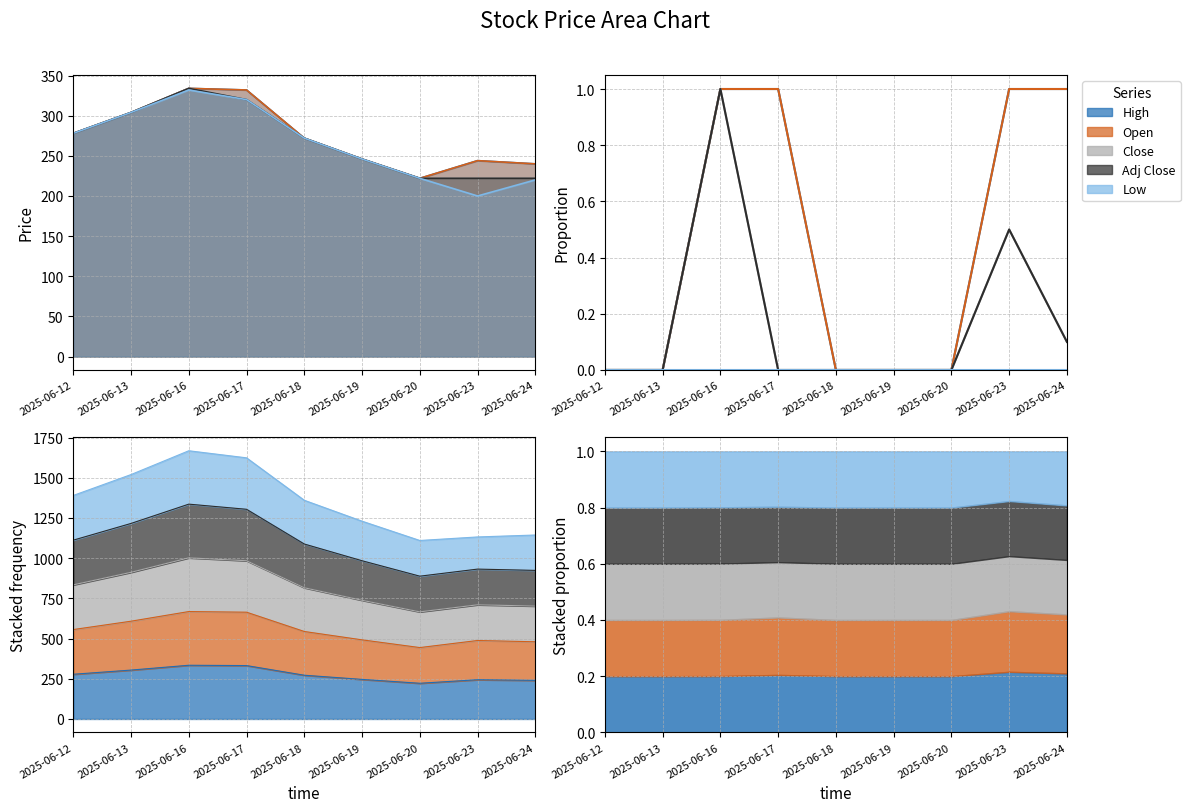

Rank the series by their maximum value, from highest to lowest.

High, Open, Close, Adj Close, Low